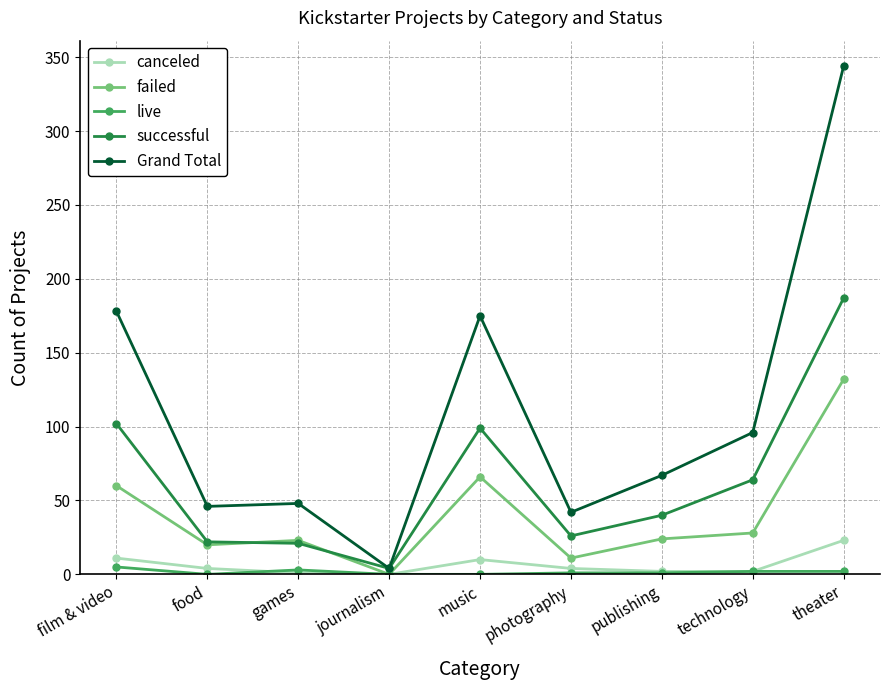

What is the difference between the second highest and second lowest values in the failed series?

55